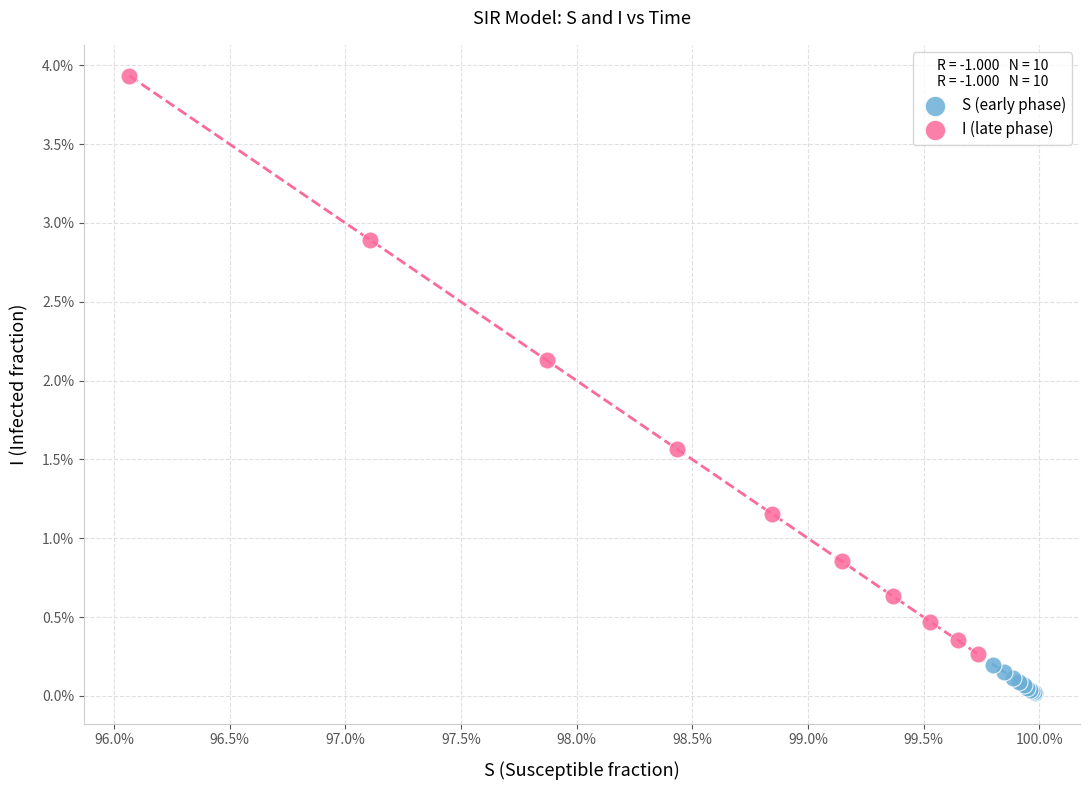

What are all the series names shown in the legend?

S (early phase), I (late phase)